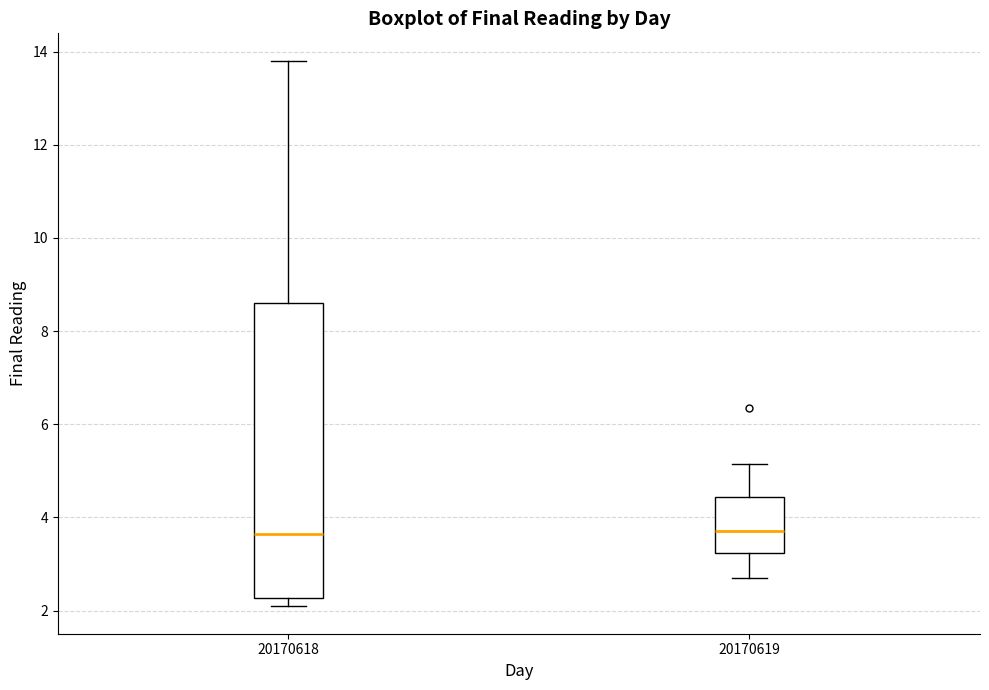

Comparing the boxes themselves (not the whiskers), which one is the tallest?

20170618